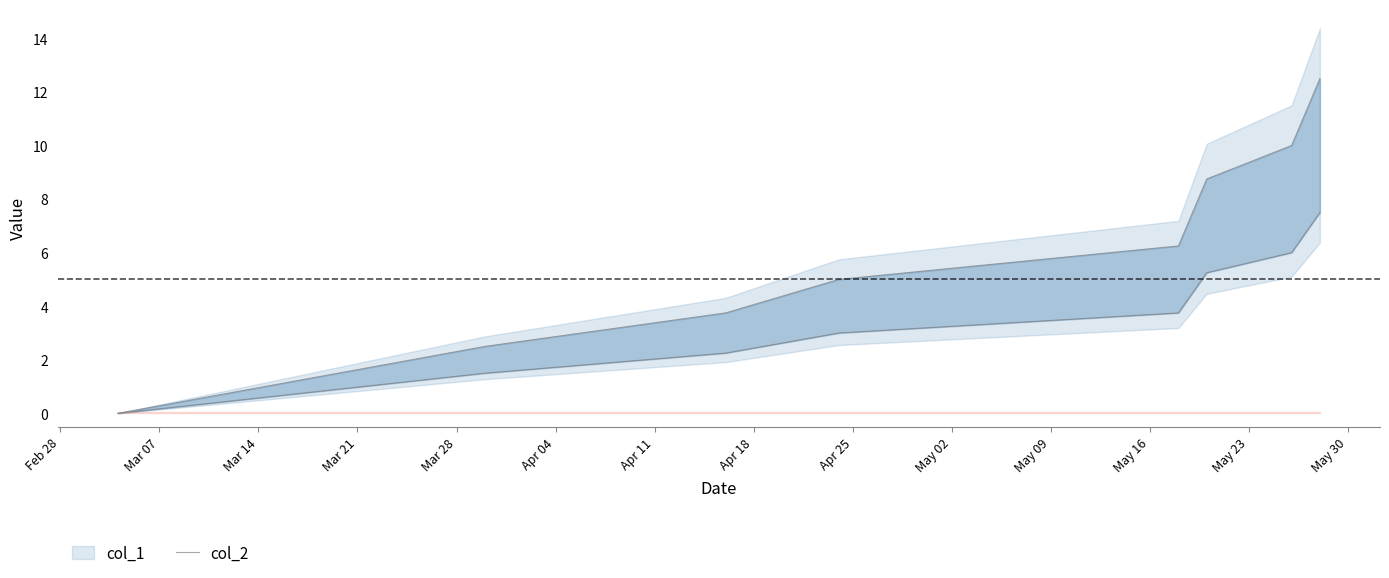

The value at Feb 28 is -8.6. True or false?

False